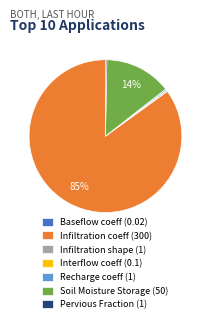

True or false: Infiltration coeff (300) accounts for 85% of the total.

True